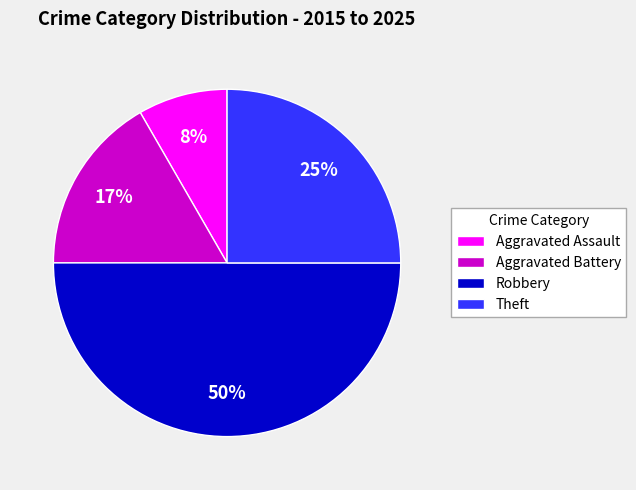

Does Aggravated Battery account for over 50% of the chart?

No